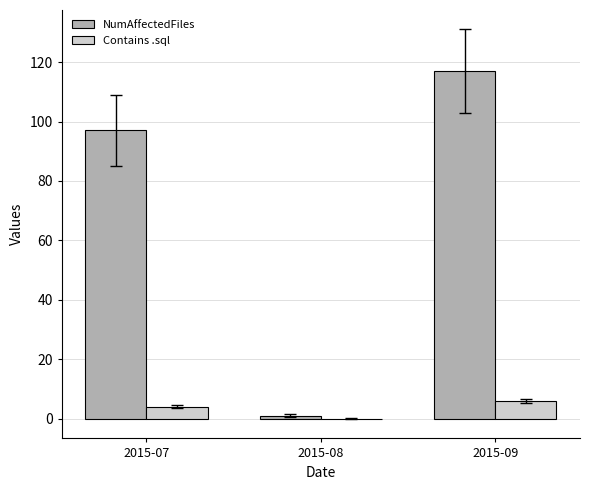

The value of Contains .sql at 2015-07 is 4. True or false?

True